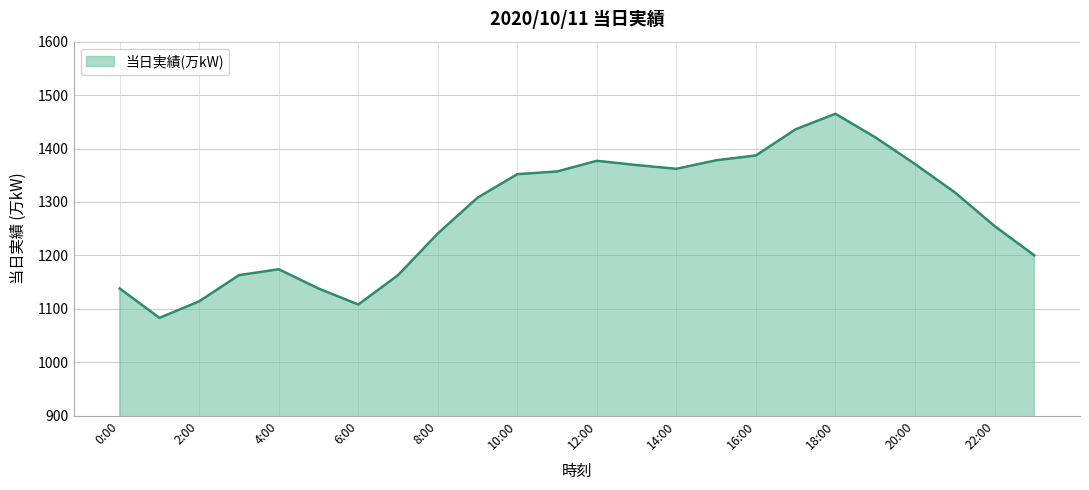

What is the smallest value displayed?

1083